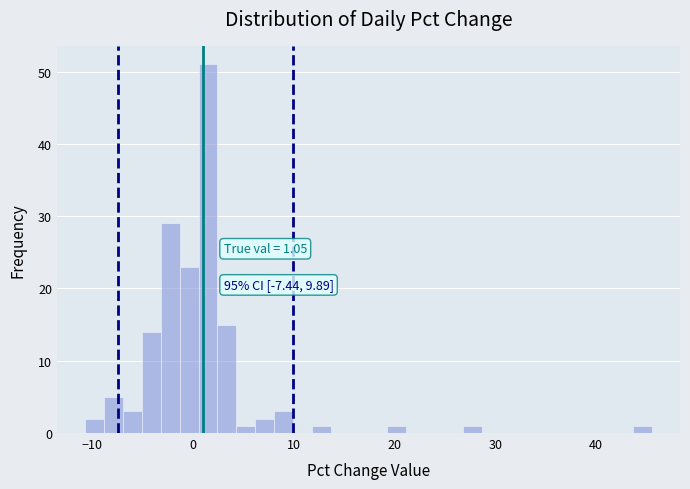

Around what value on the x-axis is the tallest bar? Give the approximate position of its centre, as read against the axis.

2